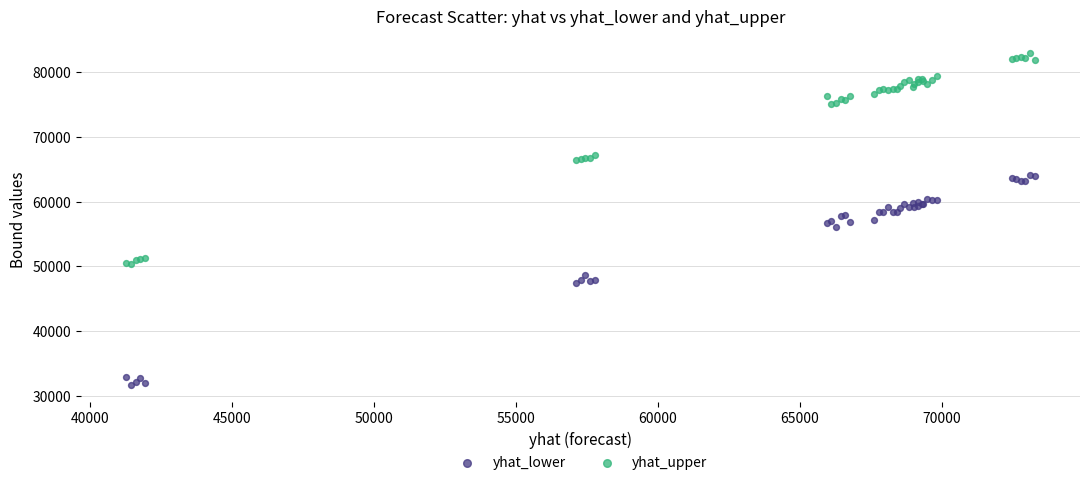

Which series reaches the minimum Y coordinate?

yhat_lower